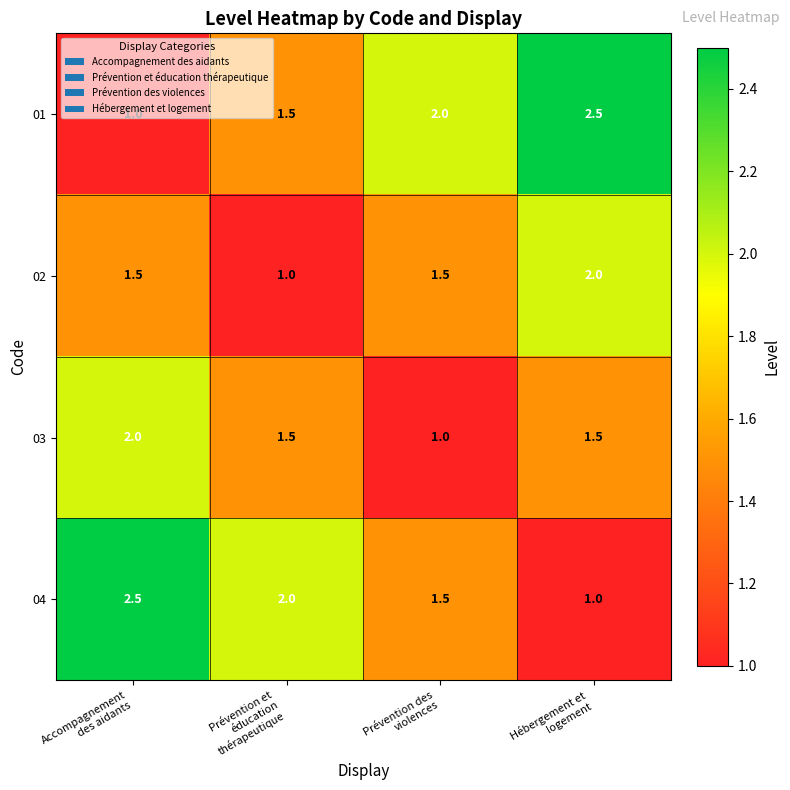

At how many categories does at least one series exceed 1?

4